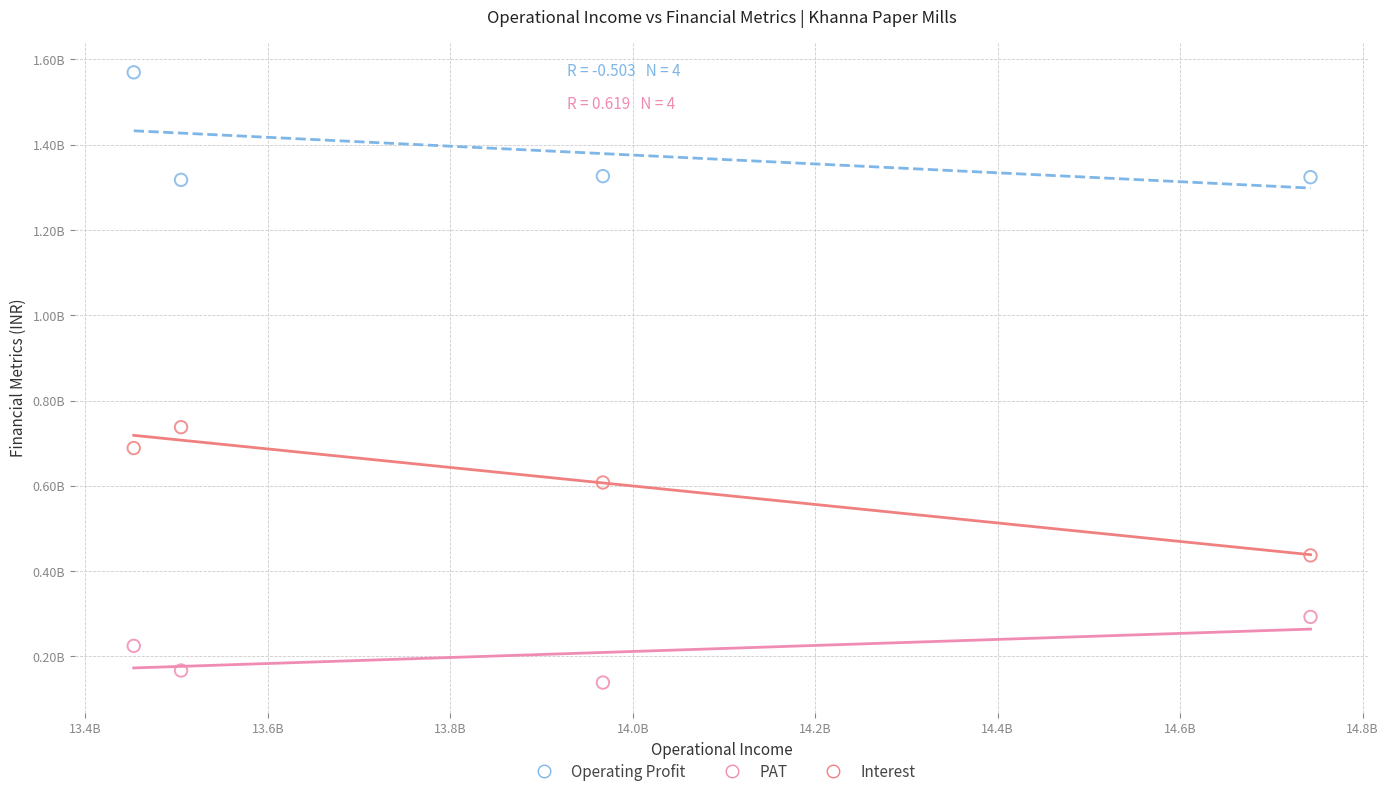

Which series contains the highest Y value?

Operating Profit